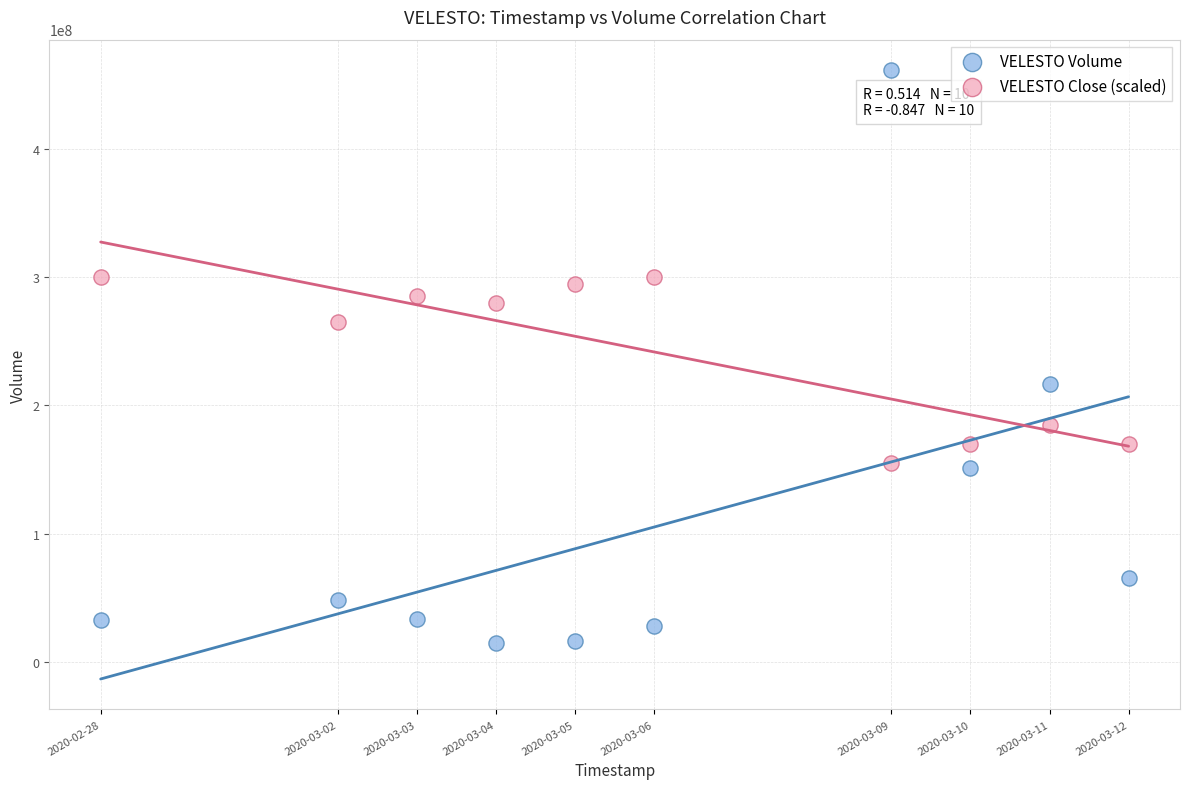

Which series contains the lowest Y value?

VELESTO Volume